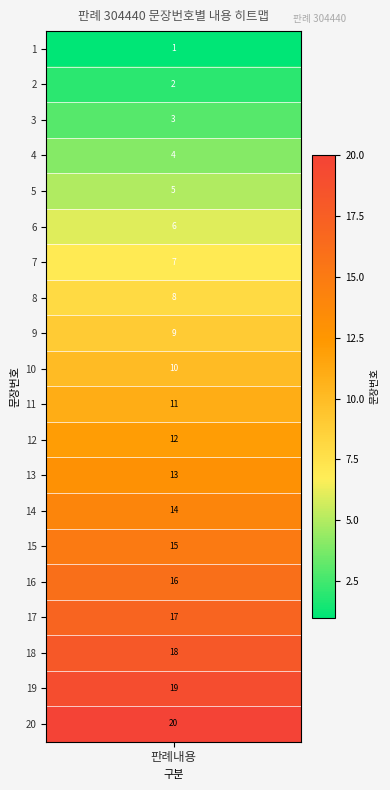

What is the difference between the values at 19 and 3?

16